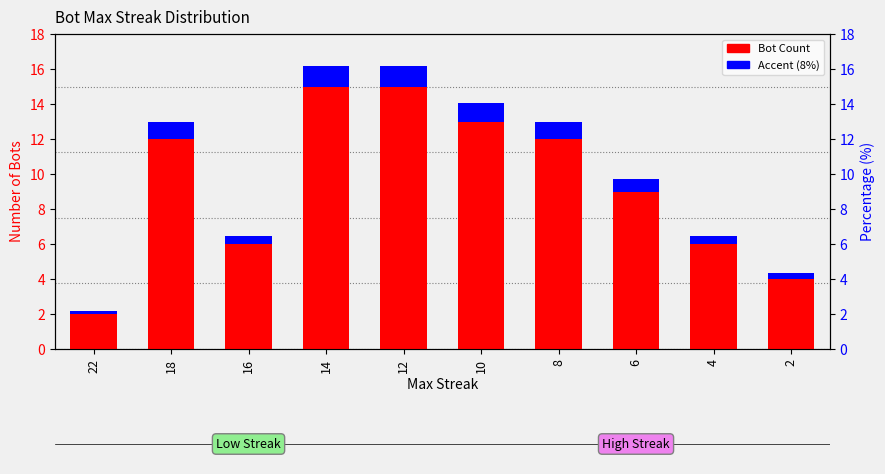

Which series has the largest total across all categories?

Bot Count